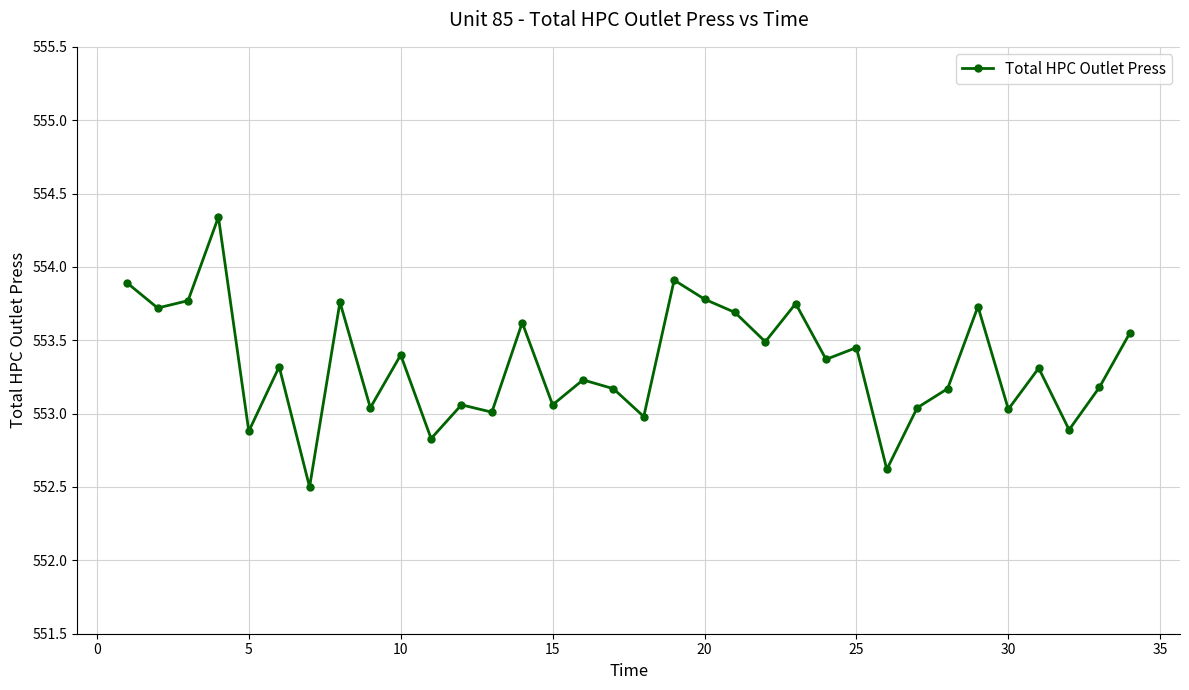

What is the value of the 1st point from the left?

553.9